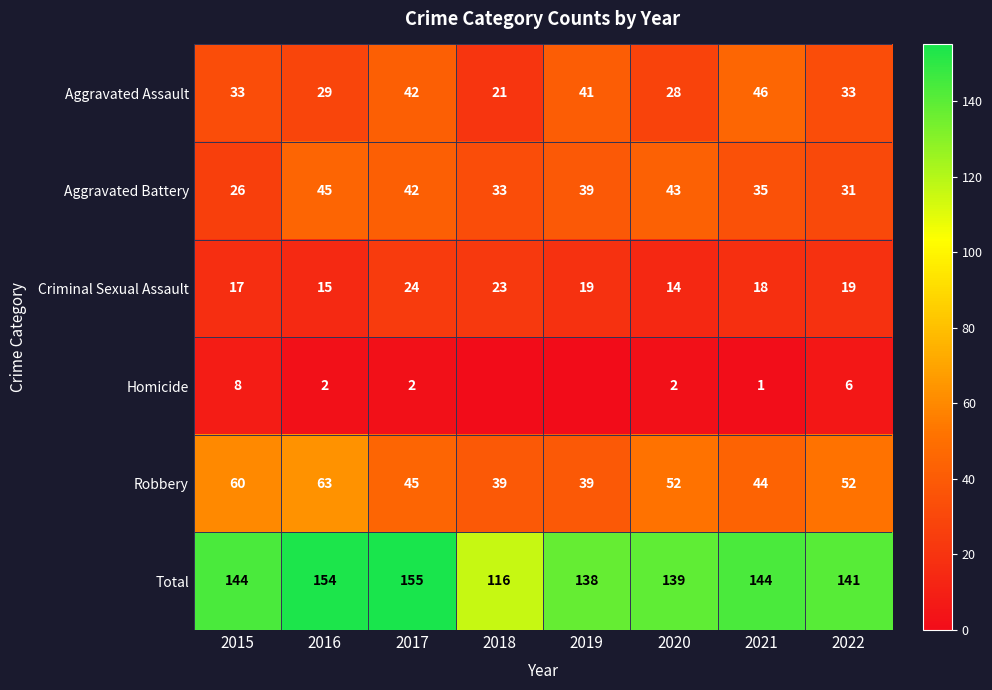

At 2021, list the series in order from smallest to largest.

Homicide, Criminal Sexual Assault, Aggravated Battery, Robbery, Aggravated Assault, Total